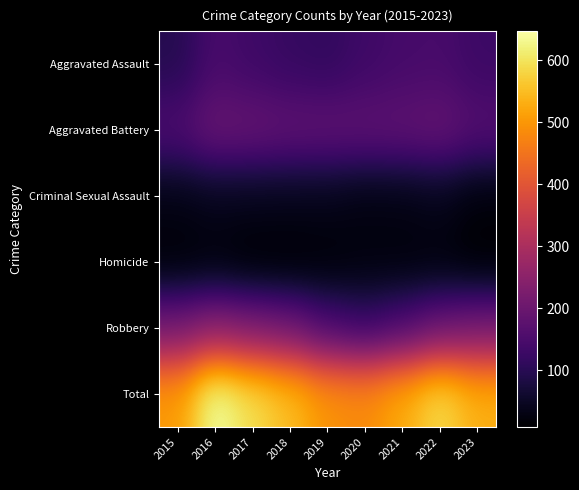

Reading left to right, list all the values displayed in this chart.

Aggravated Assault: 2015=95	2016=146	2017=131	2018=119	2019=113	2020=131	2021=142	2022=146	2023=128
Aggravated Battery: 2015=154	2016=196	2017=191	2018=183	2019=182	2020=180	2021=182	2022=190	2023=164
Criminal Sexual Assault: 2015=31	2016=40	2017=39	2018=38	2019=37	2020=28	2021=30	2022=39	2023=19
Homicide: 2015=13	2016=18	2017=8	2018=8	2019=14	2020=22	2021=20	2022=20	2023=9
Robbery: 2015=212	2016=247	2017=224	2018=204	2019=150	2020=124	2021=153	2022=196	2023=213
Total: 2015=505	2016=647	2017=593	2018=552	2019=496	2020=485	2021=527	2022=591	2023=533